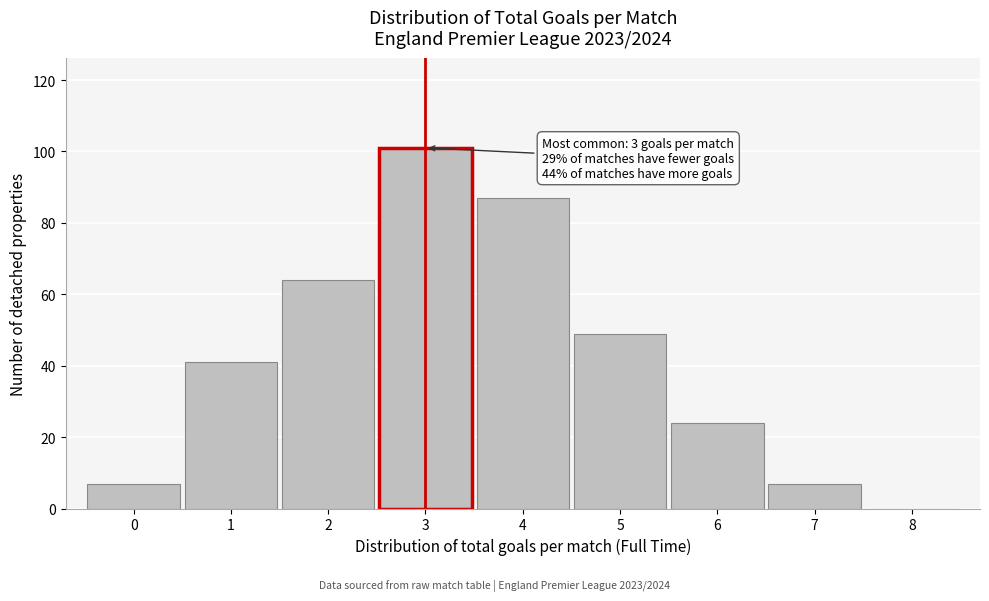

Which range on the x-axis has the tallest bar?

2.5 to 3.5